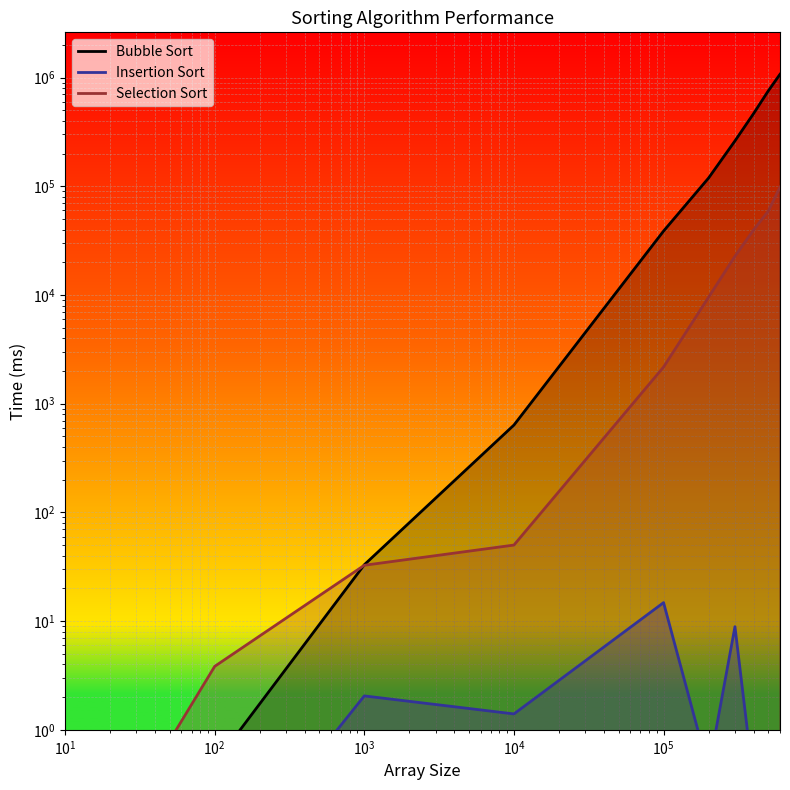

At which label is Bubble Sort closest to 536739?

400000